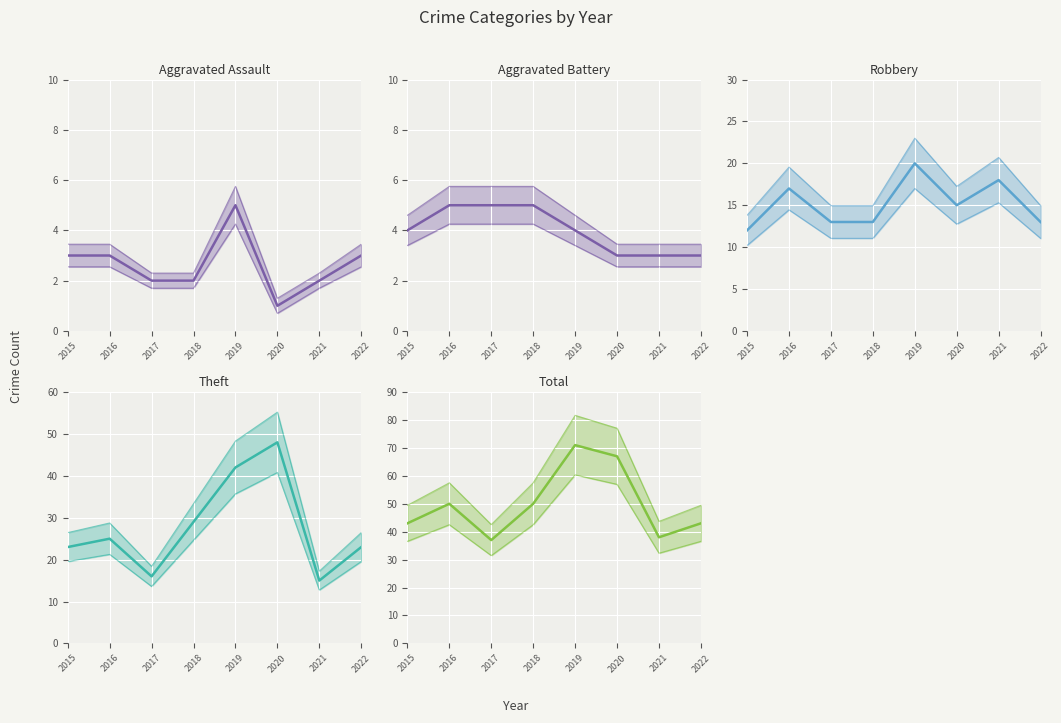

How many values in the Total series are below 50?

4